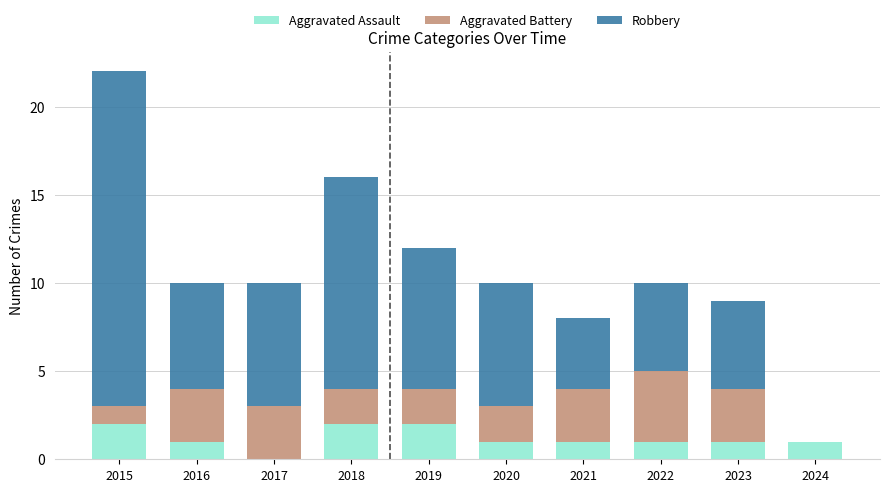

What is the sum of all Aggravated Assault values?

12